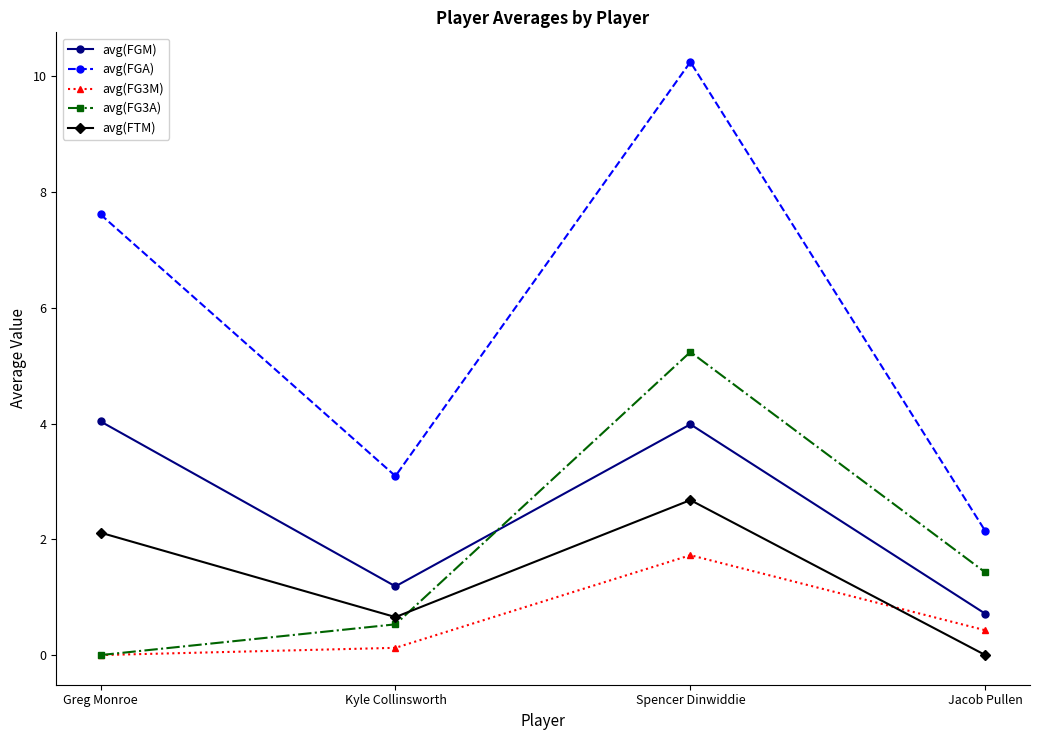

The avg(FGM) series shows 4.0 at Spencer Dinwiddie. True or false?

True